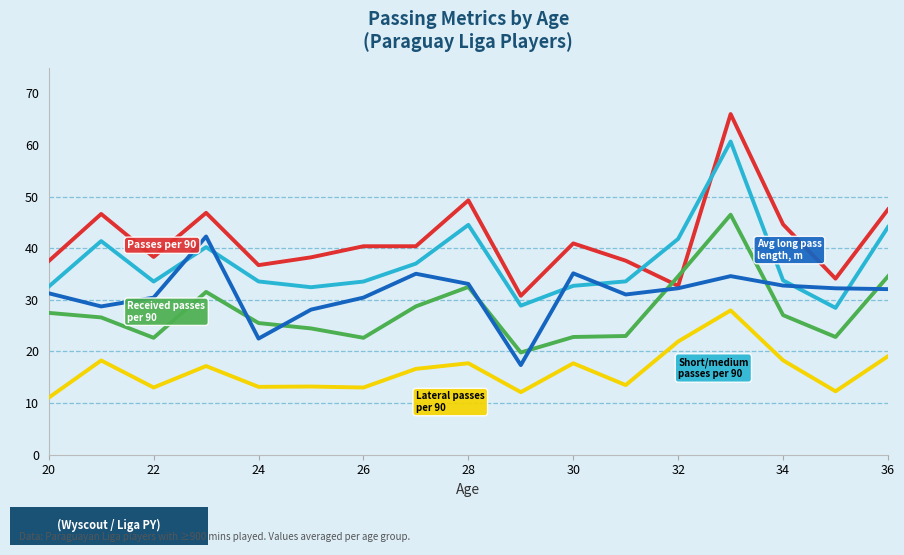

What is the maximum value shown in the chart?

66.0